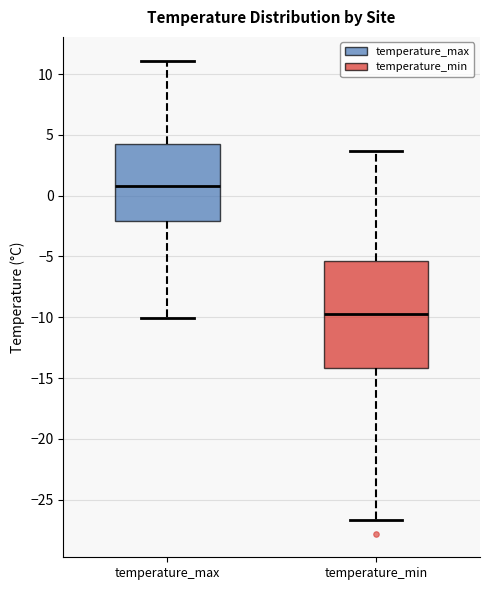

Which box's median line is the highest?

temperature_max